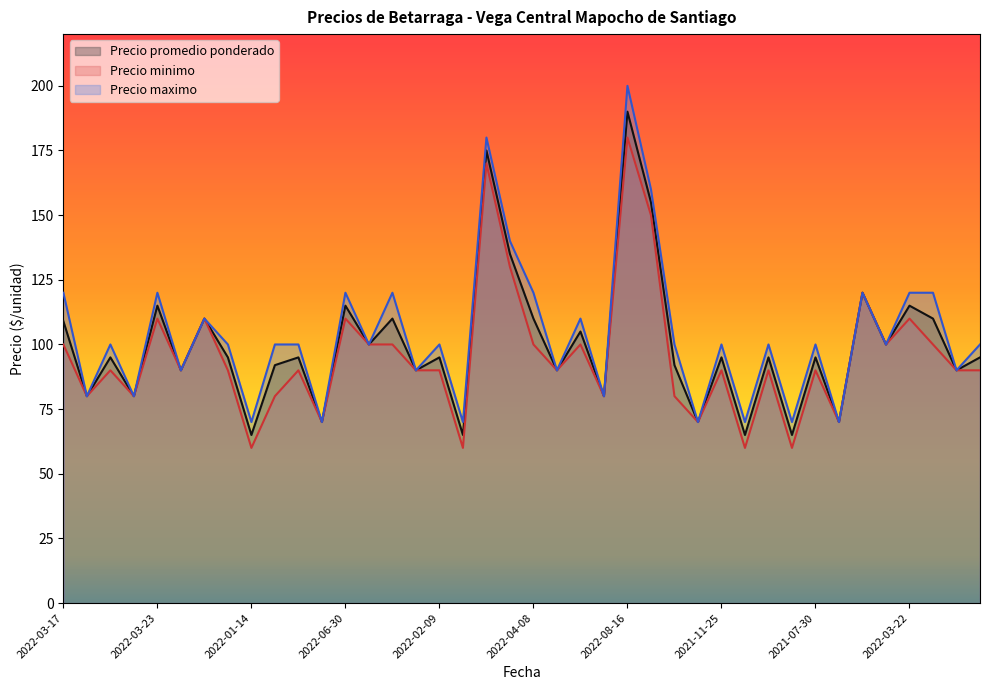

How many data points does each series have?

40